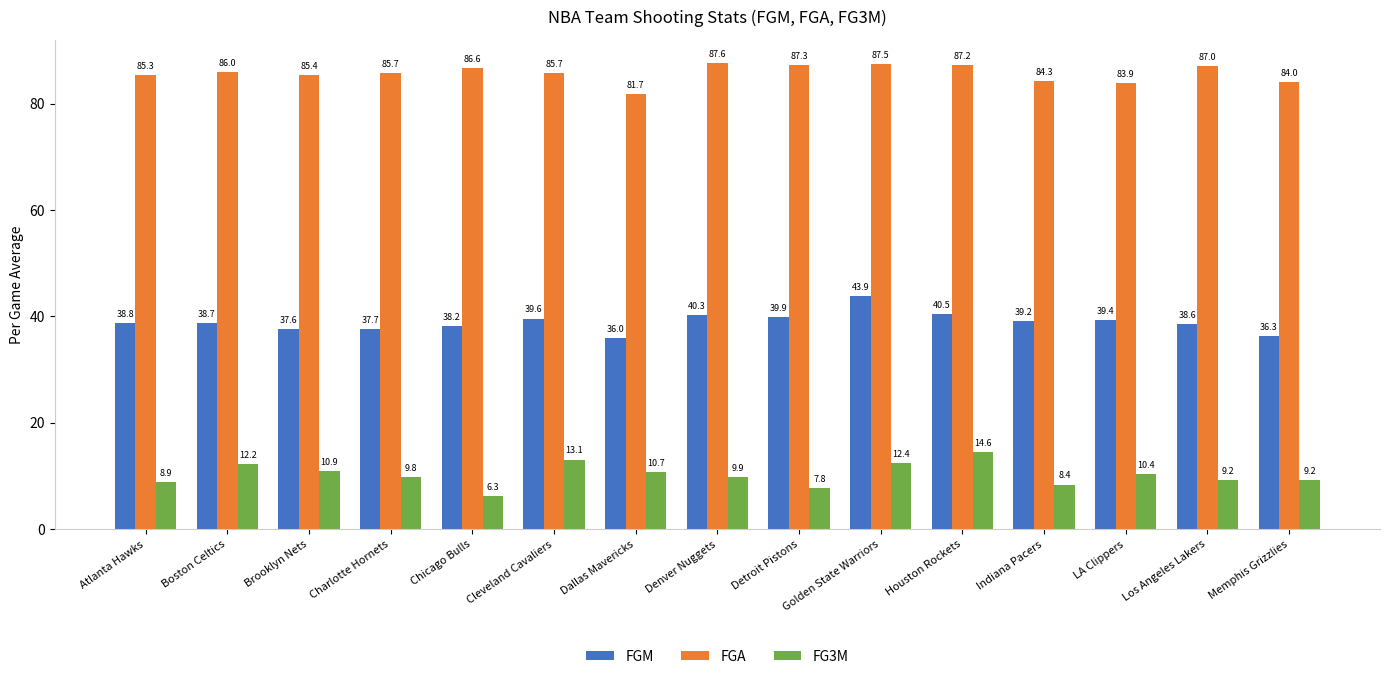

What is the difference between the FGM values at Memphis Grizzlies and Houston Rockets?

4.2